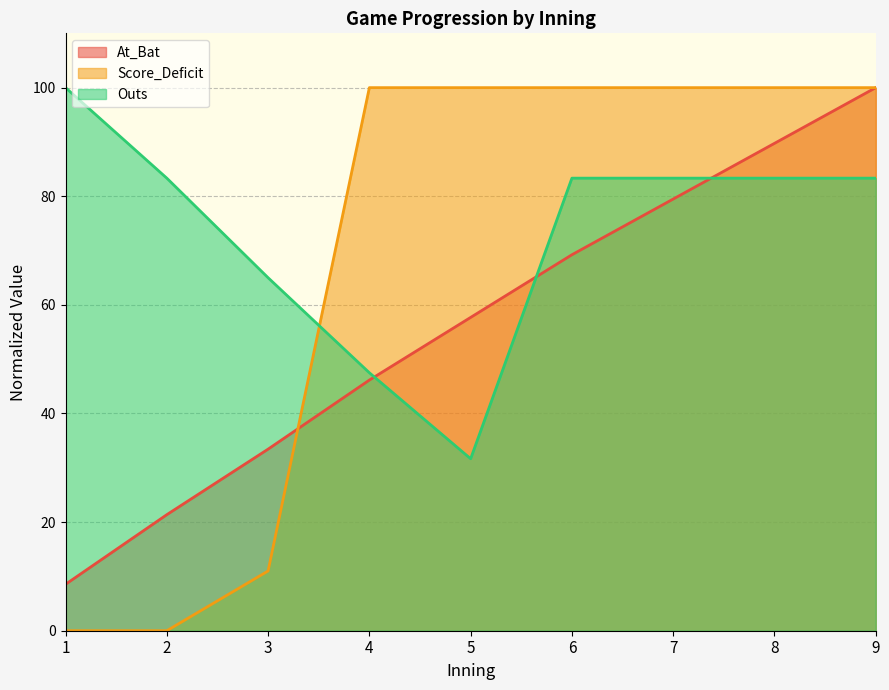

Between 3 and 7, which series saw the biggest shift?

Score_Deficit